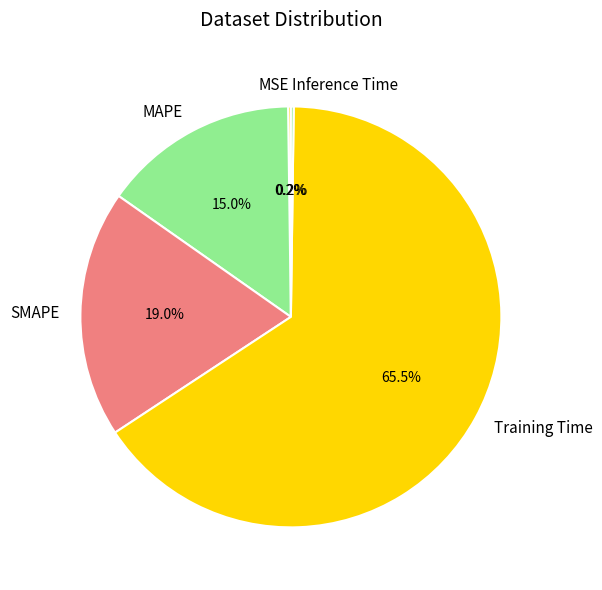

Which slice is the largest?

Training Time